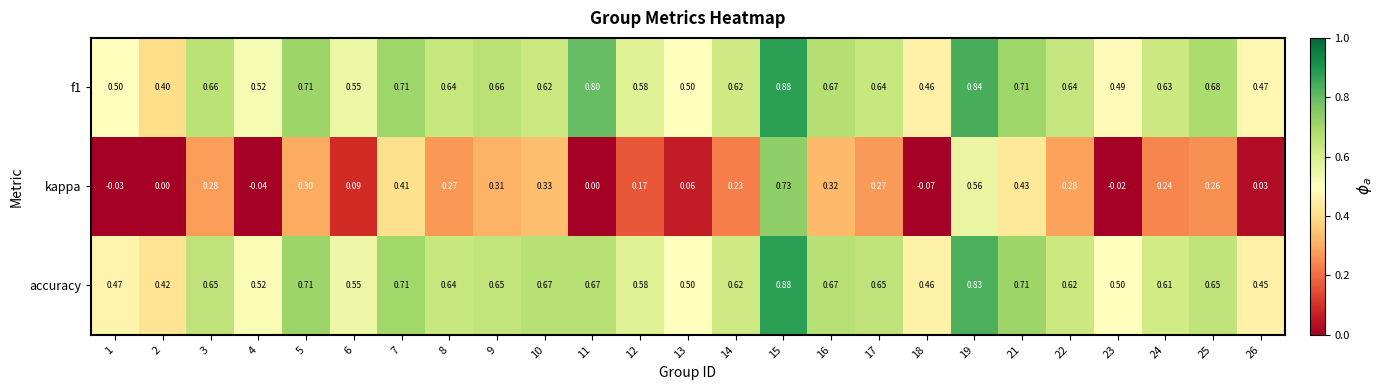

At how many categories does at least one series exceed 0?

25